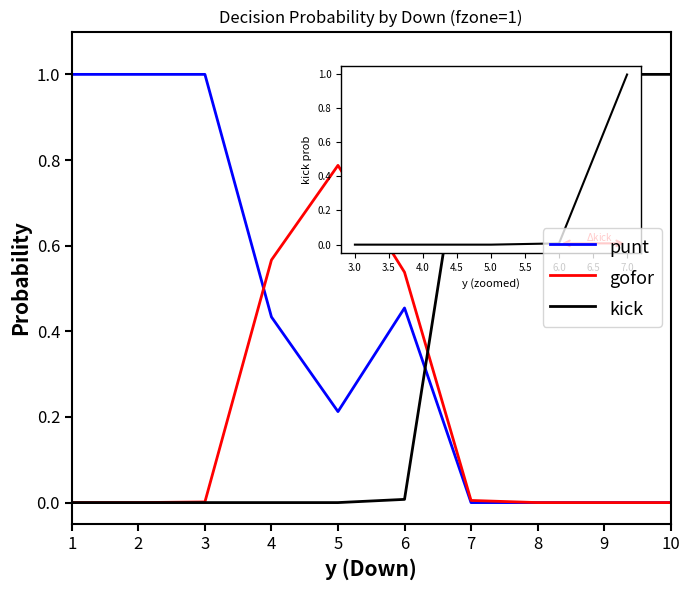

The value of gofor at 2 is 0.4. True or false?

False